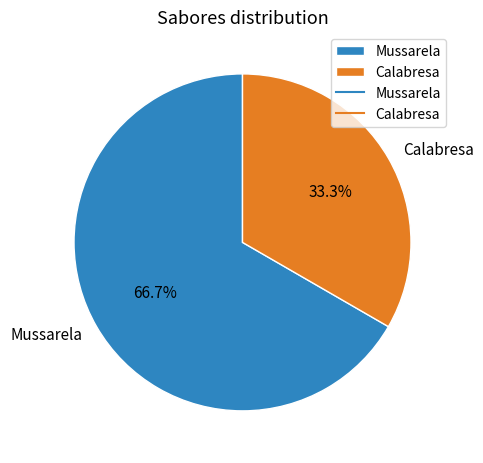

What is the smallest slice in the pie chart?

Calabresa